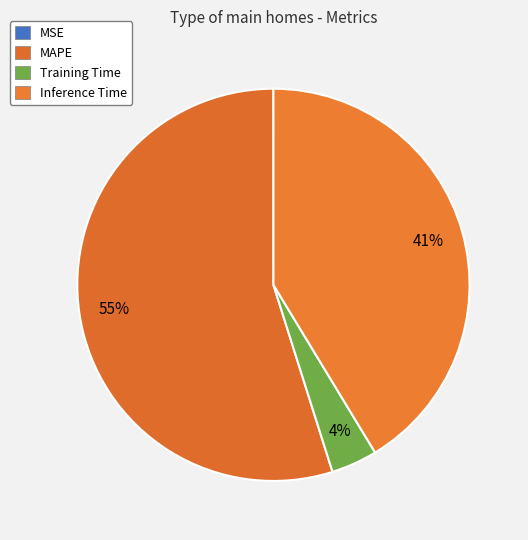

What is the largest slice in the pie chart?

MAPE